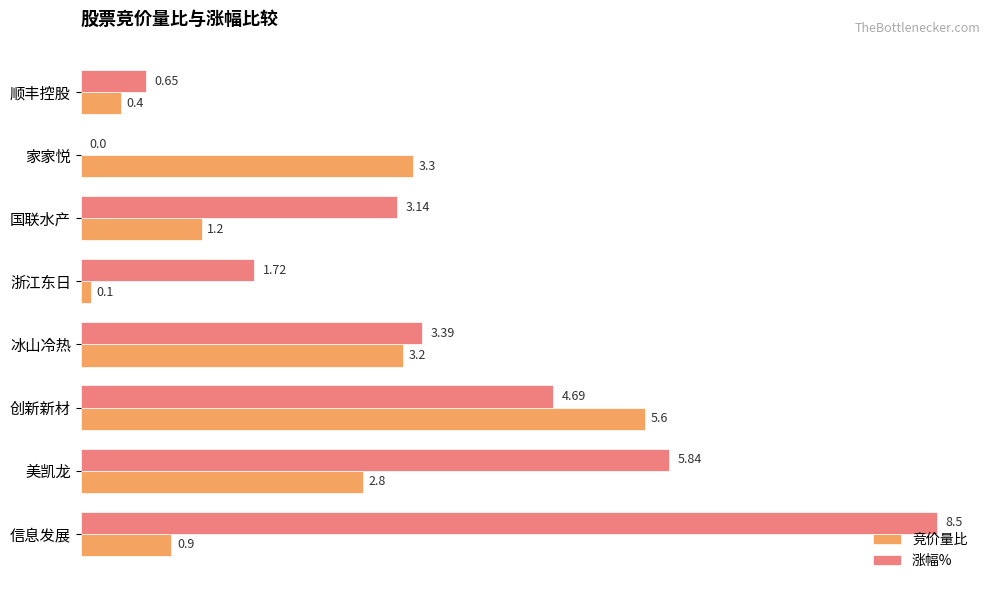

Which series changed the most between 美凯龙 and 浙江东日?

涨幅%